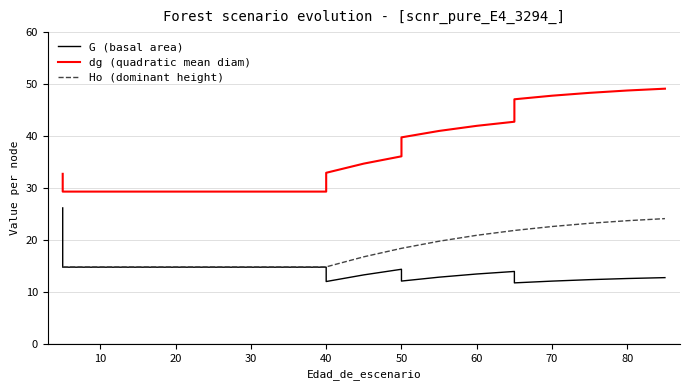

What is the label of the 12th point from the right?

40